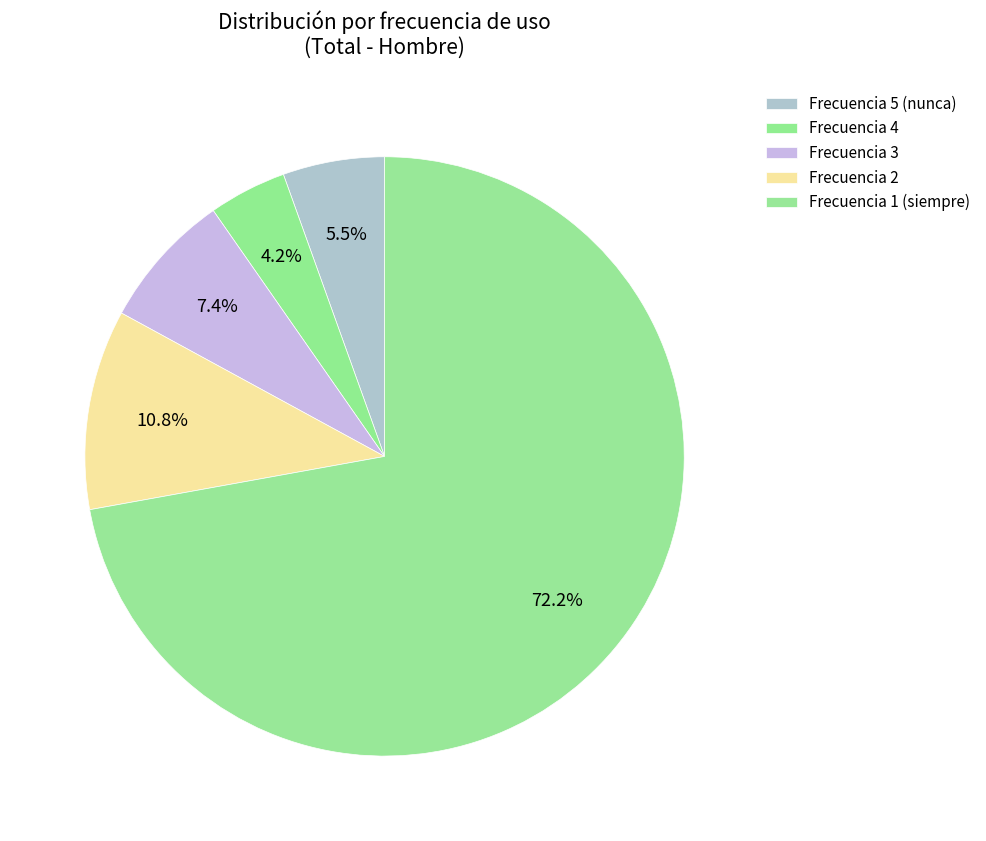

How many segments does this pie chart have?

5